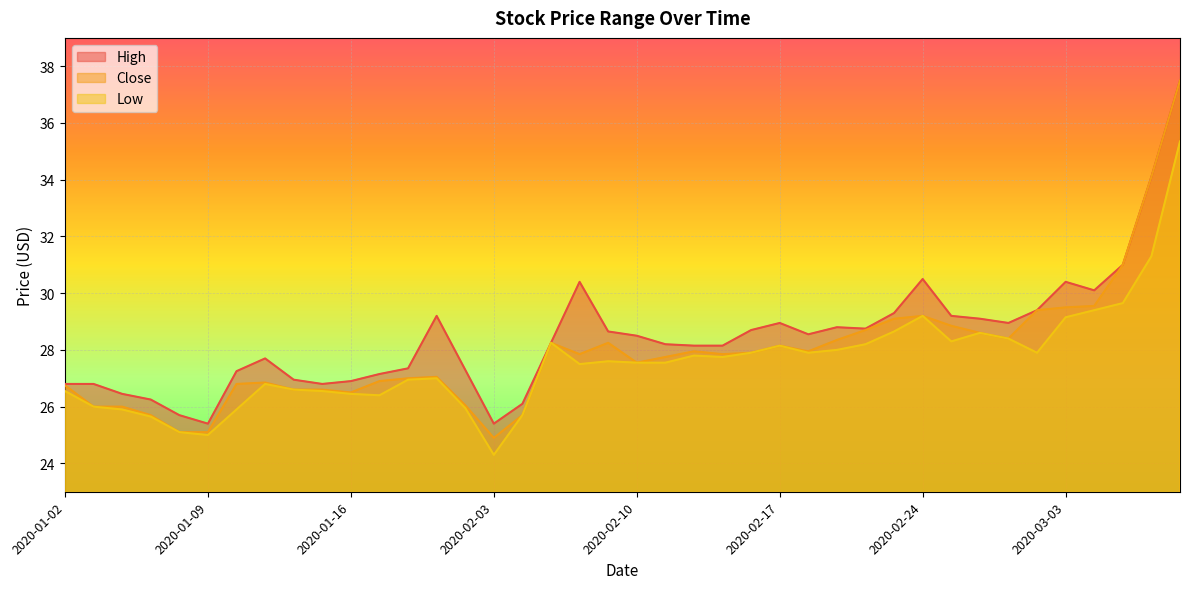

Reading left to right, transcribe all the data shown in this chart.

High: 26.8	26.8	26.5	26.2	25.7	25.4	27.2	27.7	27.0	26.8	26.9	27.1	27.4	29.2	27.3	25.4	26.1	28.2	30.4	28.6	28.5	28.2	28.1	28.1	28.7	29.0	28.5	28.8	28.8	29.3	30.5	29.2	29.1	29.0	29.4	30.4	30.1	31.0	34.1	37.5
Close: 26.8	26.0	26.0	25.7	25.1	25.1	26.8	26.9	26.6	26.6	26.5	26.9	27.0	27.0	26.0	24.9	25.7	28.2	27.9	28.2	27.5	27.8	28.0	27.9	27.9	28.1	28.0	28.4	28.7	29.1	29.2	28.9	28.6	28.4	29.4	29.5	29.5	31.0	34.1	37.5
Low: 26.5	26.0	25.9	25.6	25.1	25.0	25.9	26.8	26.6	26.5	26.5	26.4	27.0	27.0	26.0	24.3	25.7	28.2	27.5	27.6	27.5	27.5	27.8	27.8	27.9	28.1	27.9	28.0	28.2	28.6	29.2	28.3	28.6	28.4	27.9	29.1	29.4	29.6	31.3	35.3